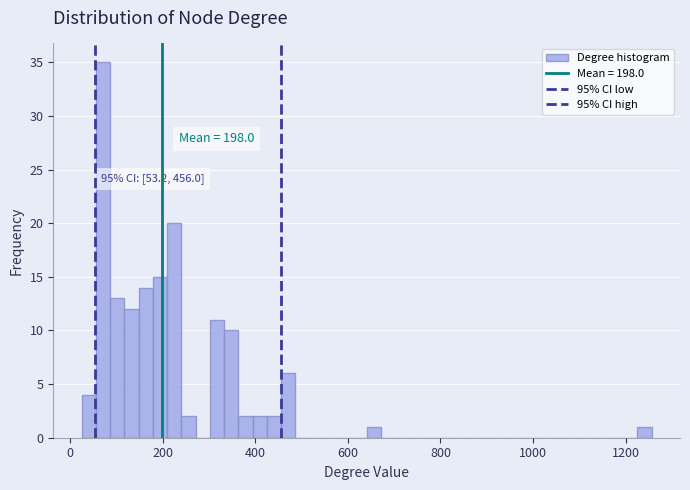

Read against the x-axis, roughly where is the centre of the tallest bar?

80